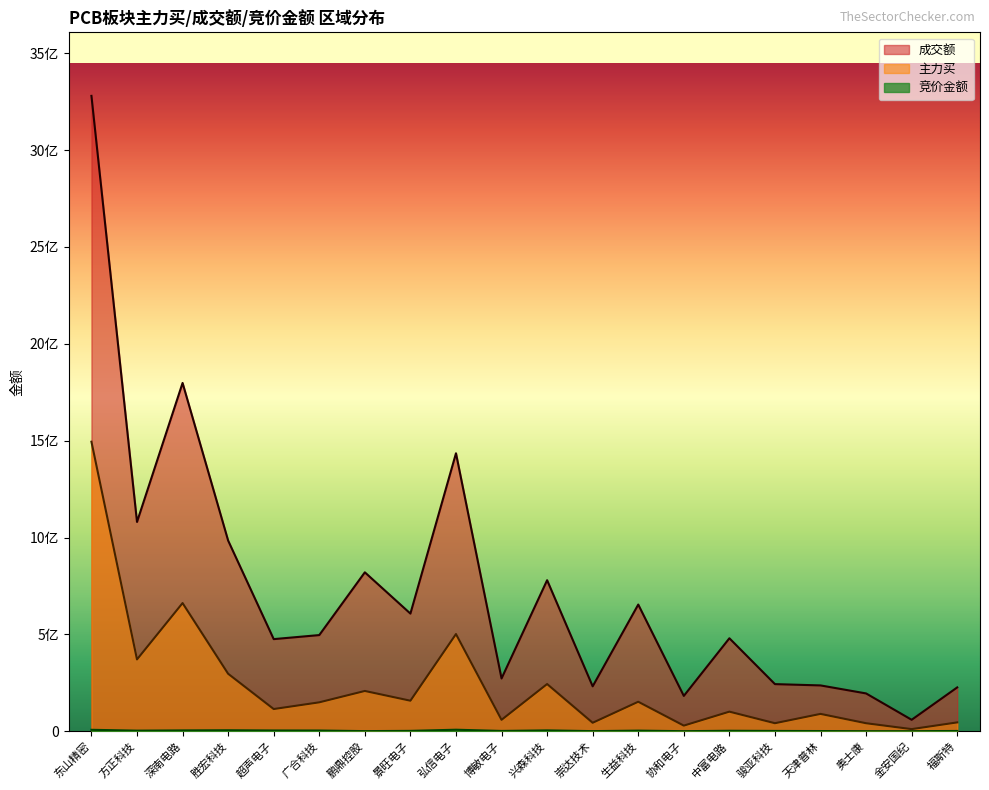

Rank the categories by 竞价金额 value from highest to lowest.

弘信电子, 东山精密, 胜宏科技, 兴森科技, 深南电路, 超声电子, 广合科技, 生益科技, 方正科技, 中富电路, 景旺电子, 骏亚科技, 博敏电子, 福斯特, 天津普林, 鹏鼎控股, 崇达技术, 协和电子, 金安国纪, 奥士康